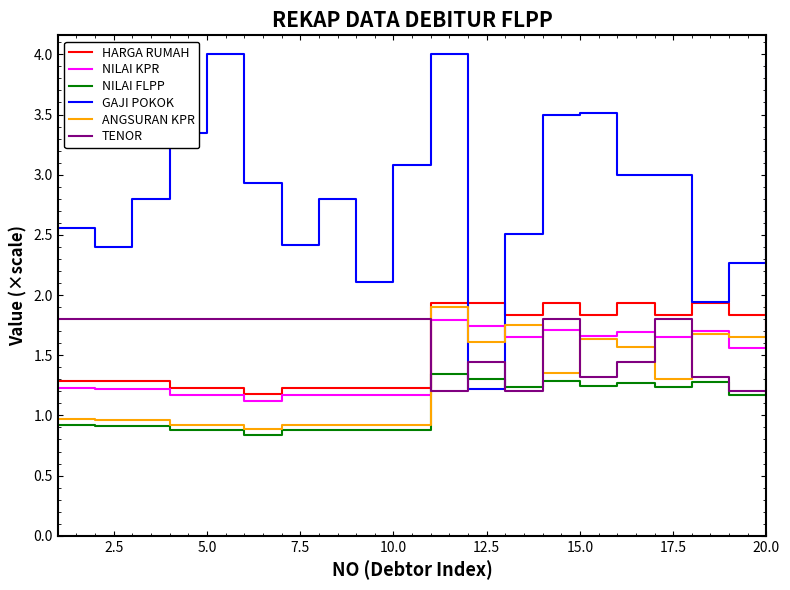

Which series has the largest total across all categories?

GAJI POKOK